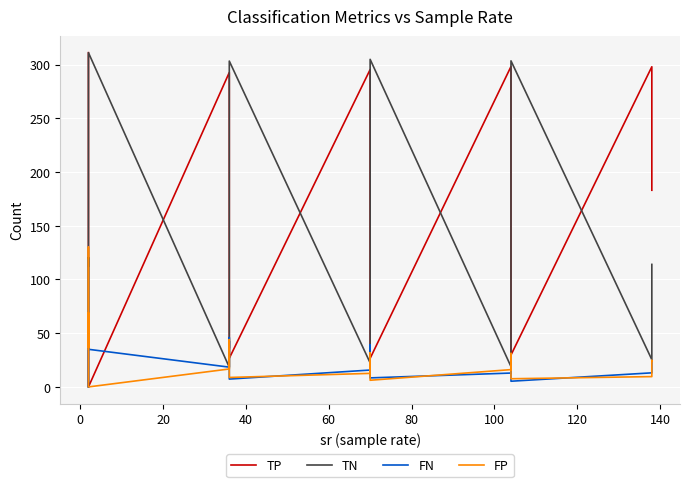

What is the difference between the maximum and minimum values in the FP series?

130.1